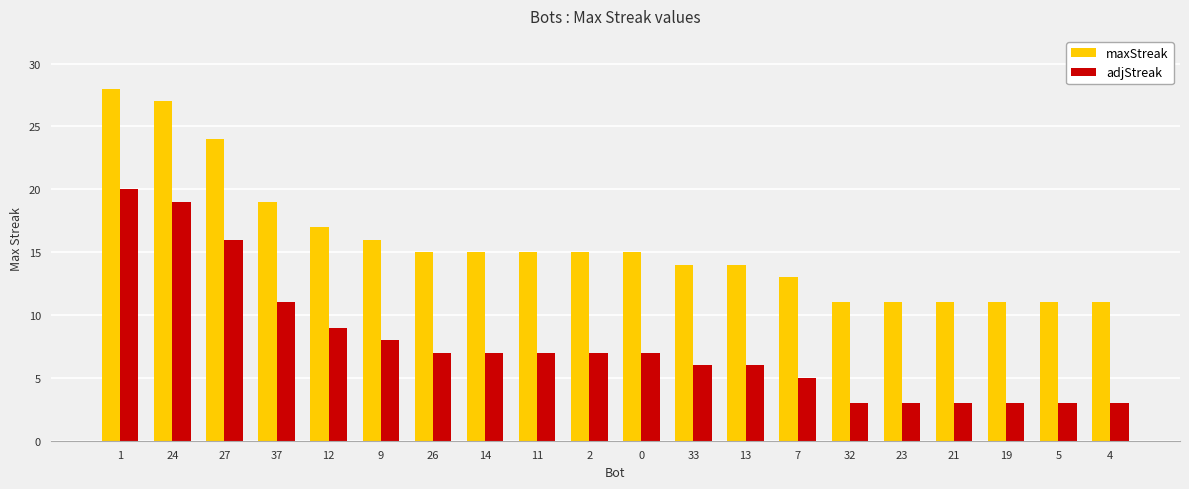

List the series in order of their overall mean, lowest first.

adjStreak, maxStreak